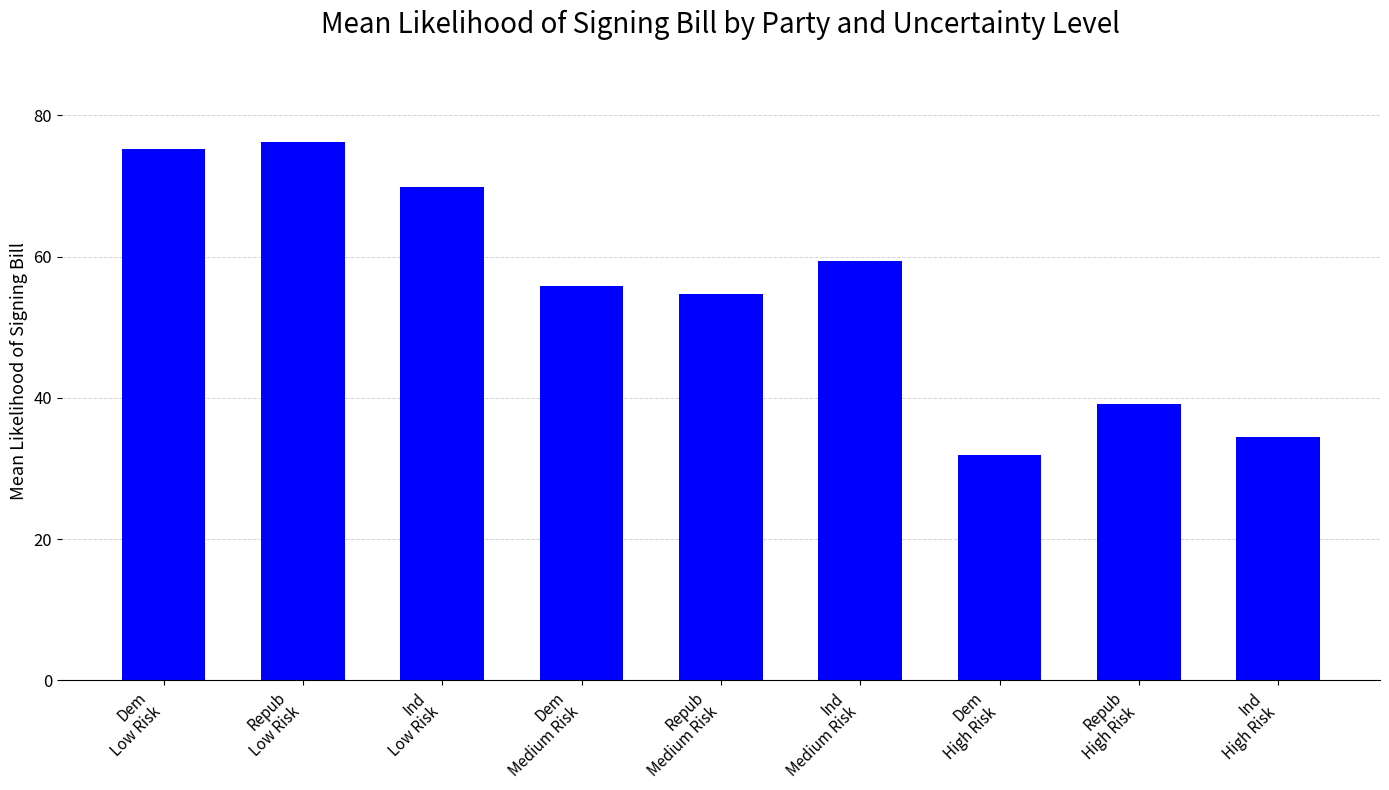

What is the sum of all values?

496.8